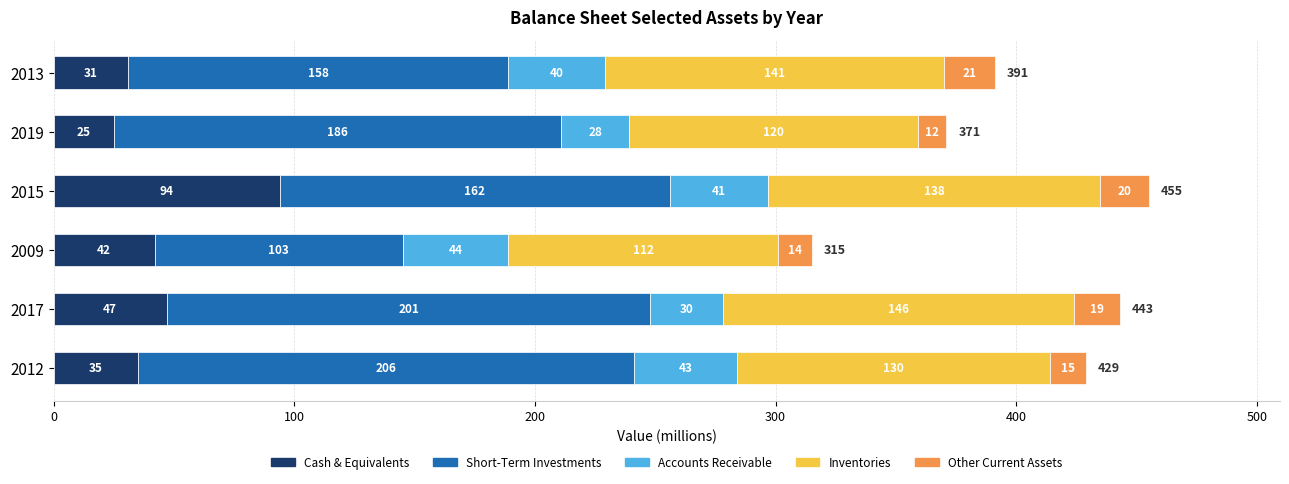

What is the average value of the Cash & Equivalents series?

46